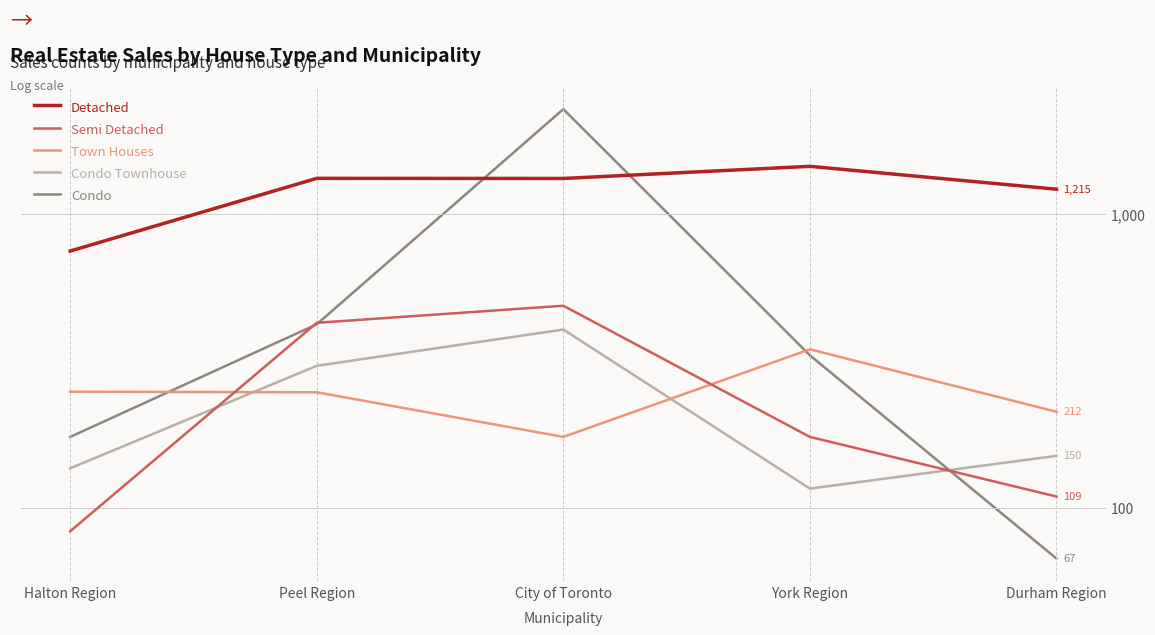

What is the difference between the Detached values at City of Toronto and Durham Region?

107